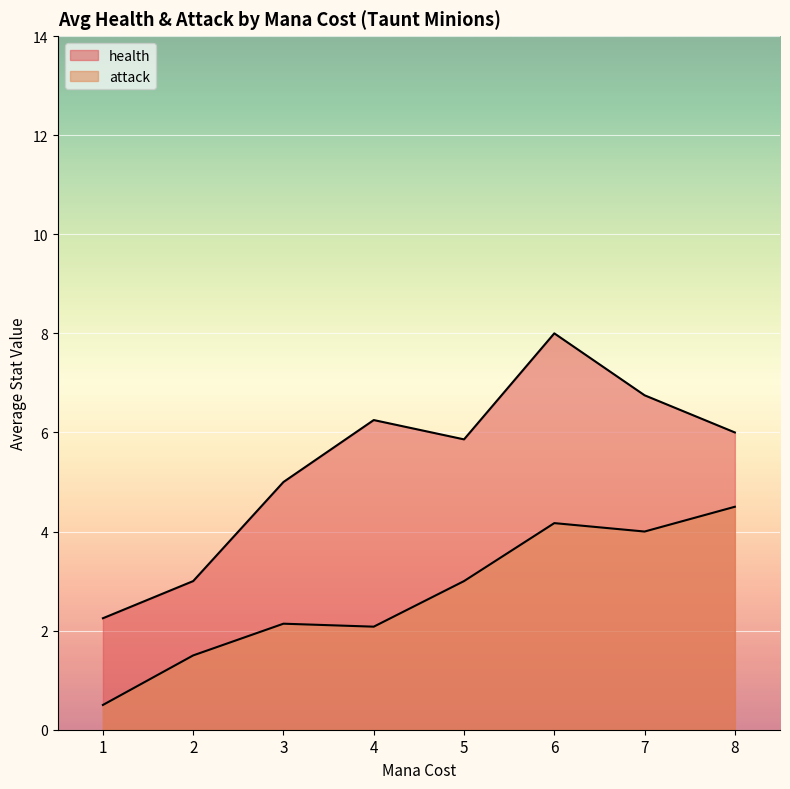

At which category is the sum across all series the highest?

6